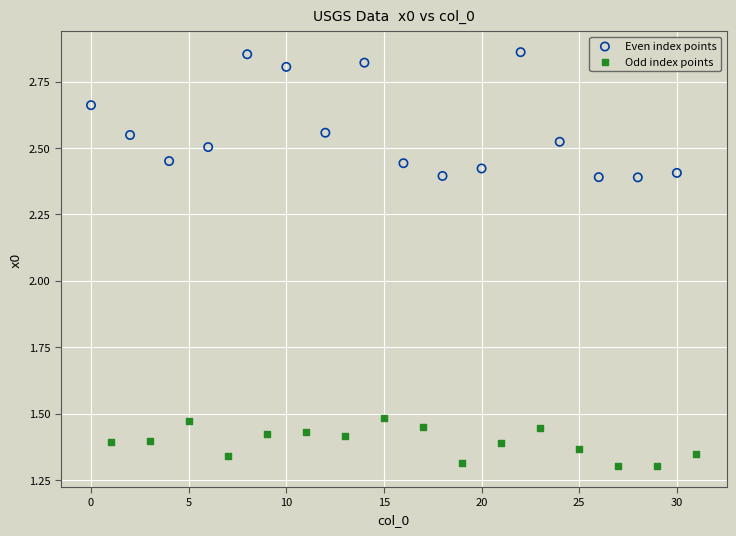

What are all the series names shown in the legend?

Even index points, Odd index points